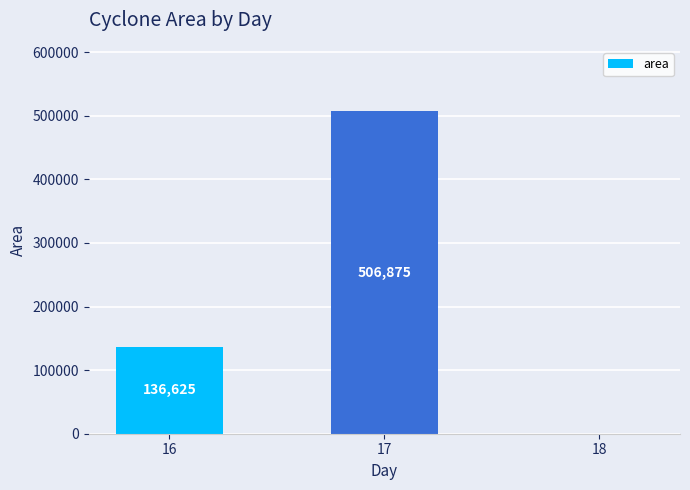

At which category does the chart reach its peak across all series?

17